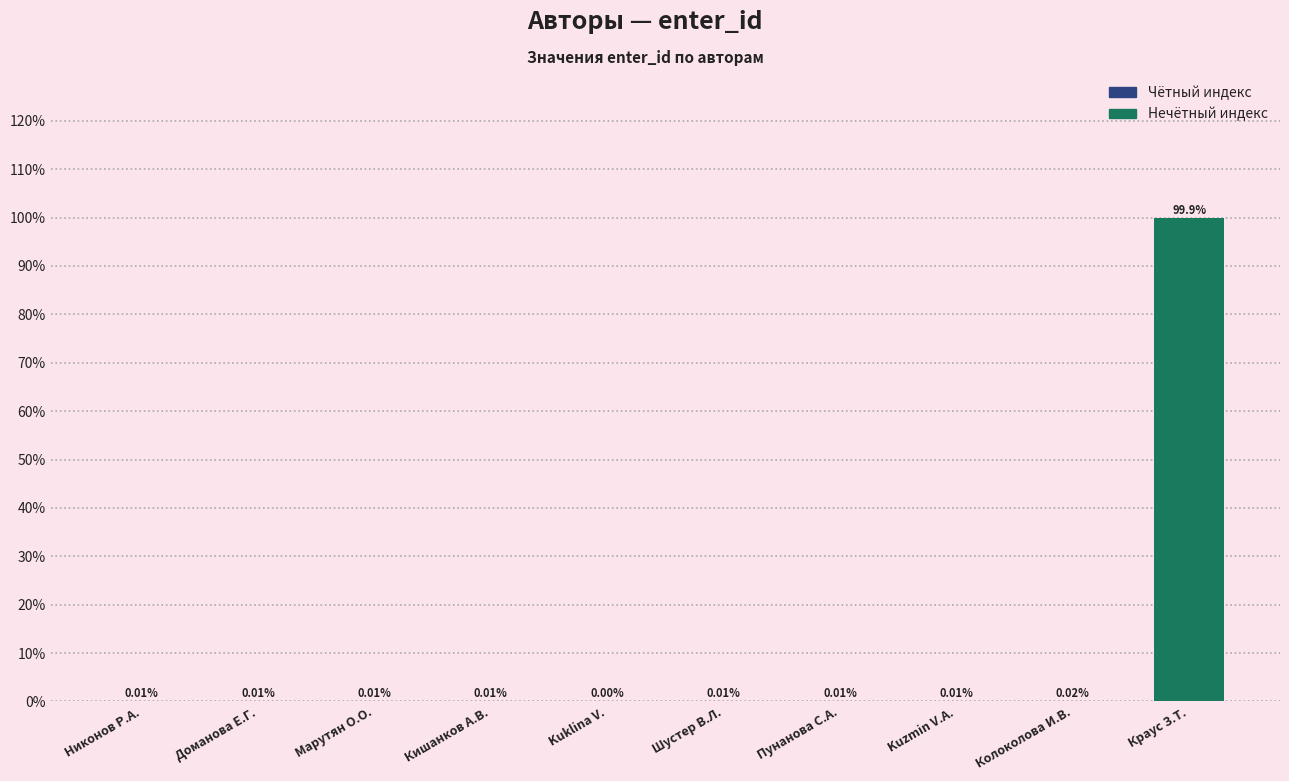

Which has a higher value, Пунанова С.А. or Колоколова И.В.?

Колоколова И.В.